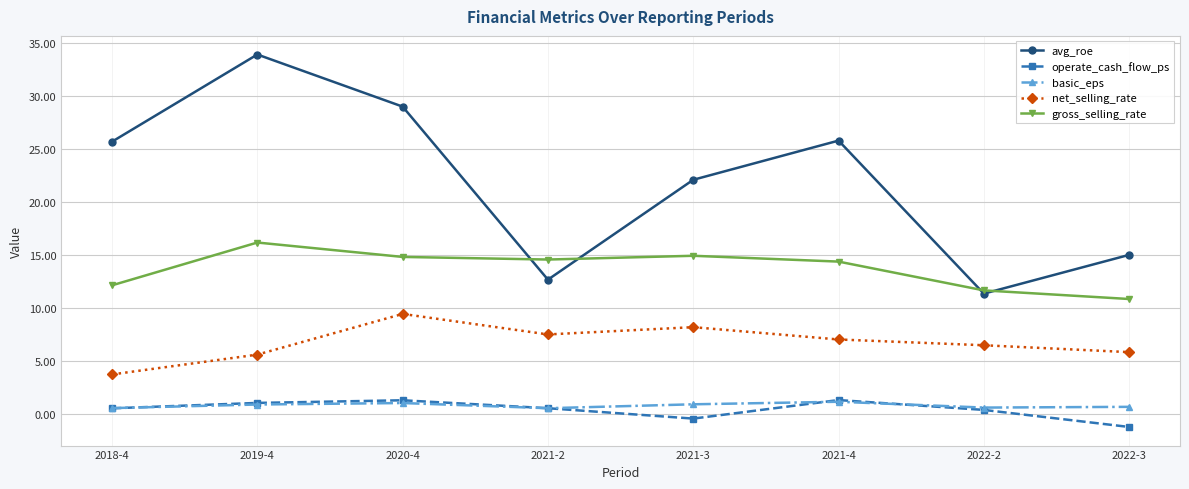

Rank the series at 2022-3 from highest to lowest value.

avg_roe, gross_selling_rate, net_selling_rate, basic_eps, operate_cash_flow_ps